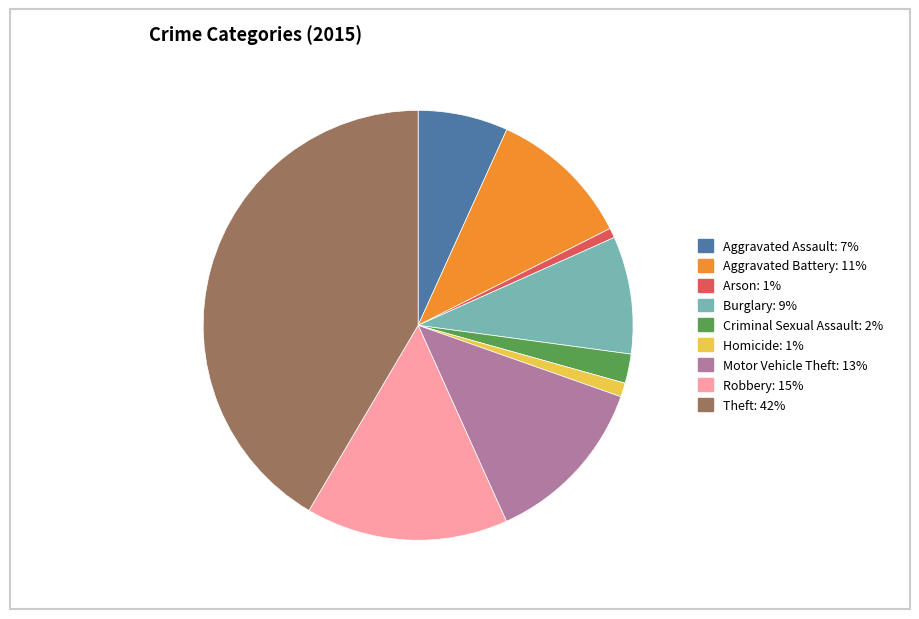

True or false: Arson accounts for 11% of the total.

False